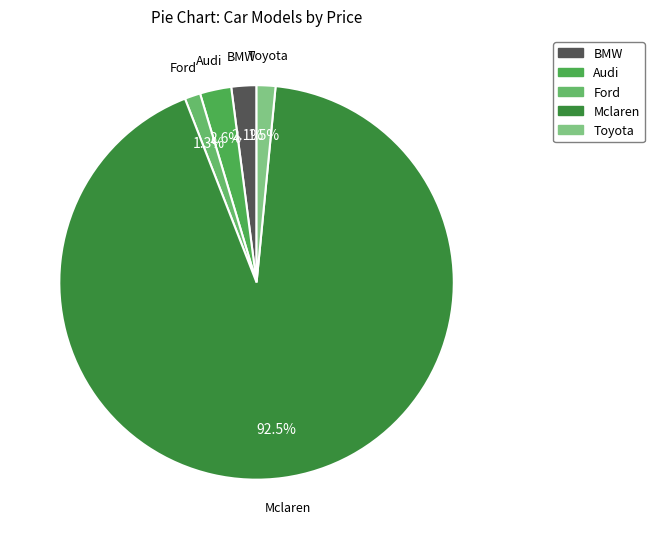

To the nearest percent, what is the difference between the largest and smallest slice percentages?

91%